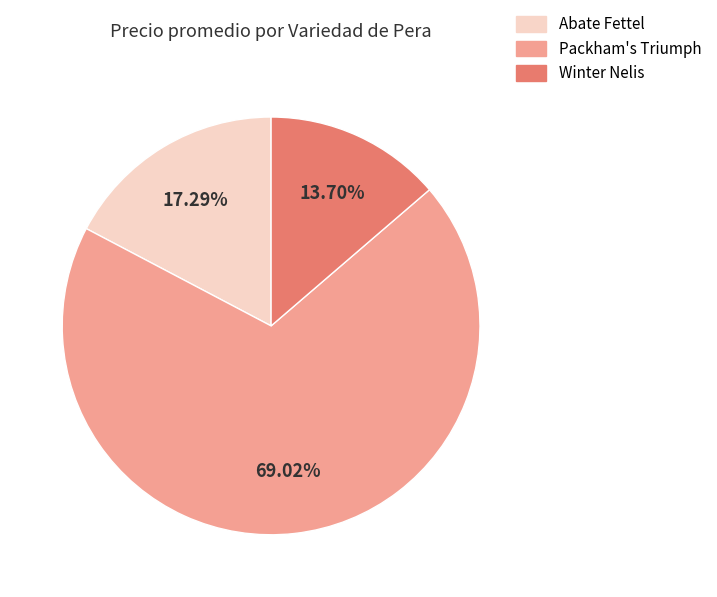

Is there any slice that represents more than half of the pie?

Yes